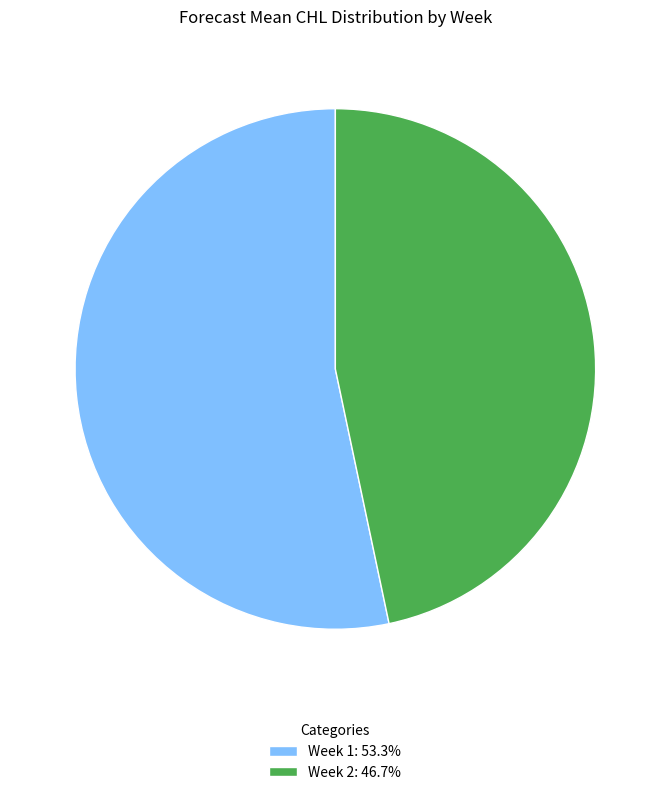

Does any single category account for the majority?

Yes